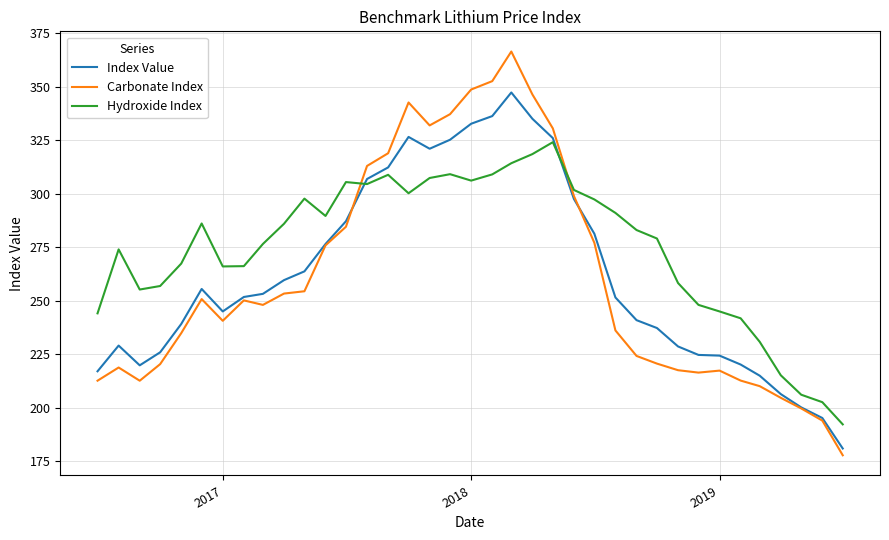

List the series in order of their peak value, highest first.

Carbonate Index, Index Value, Hydroxide Index